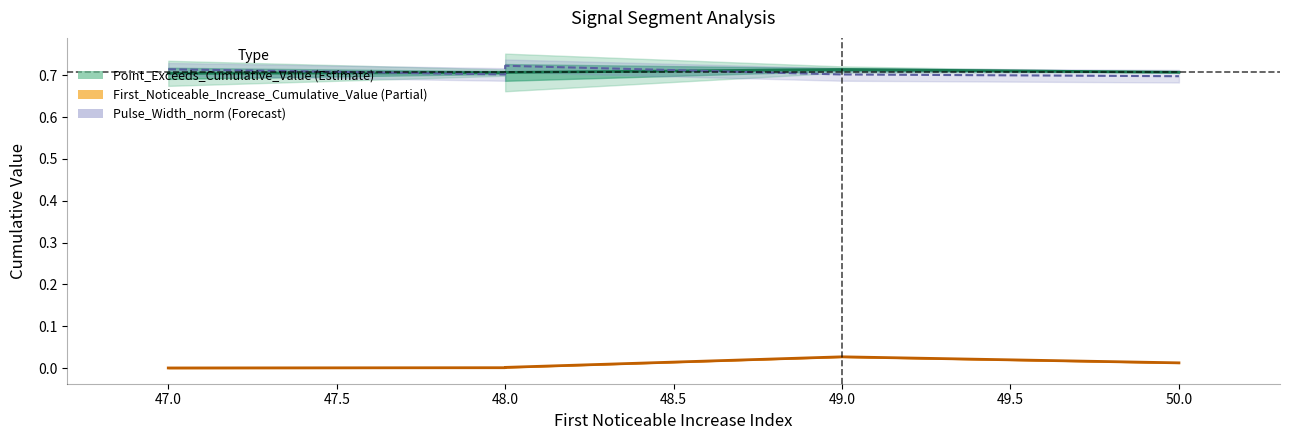

What are all the series names shown in the legend?

First_Noticeable_Increase_Cumulative_Value, Point_Exceeds_Cumulative_Value, Pulse_Width_norm